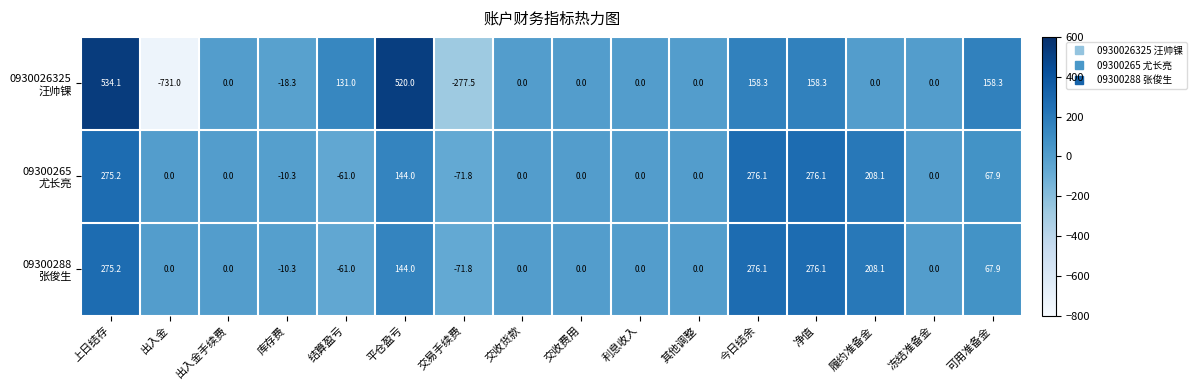

How many data points does each series have?

16